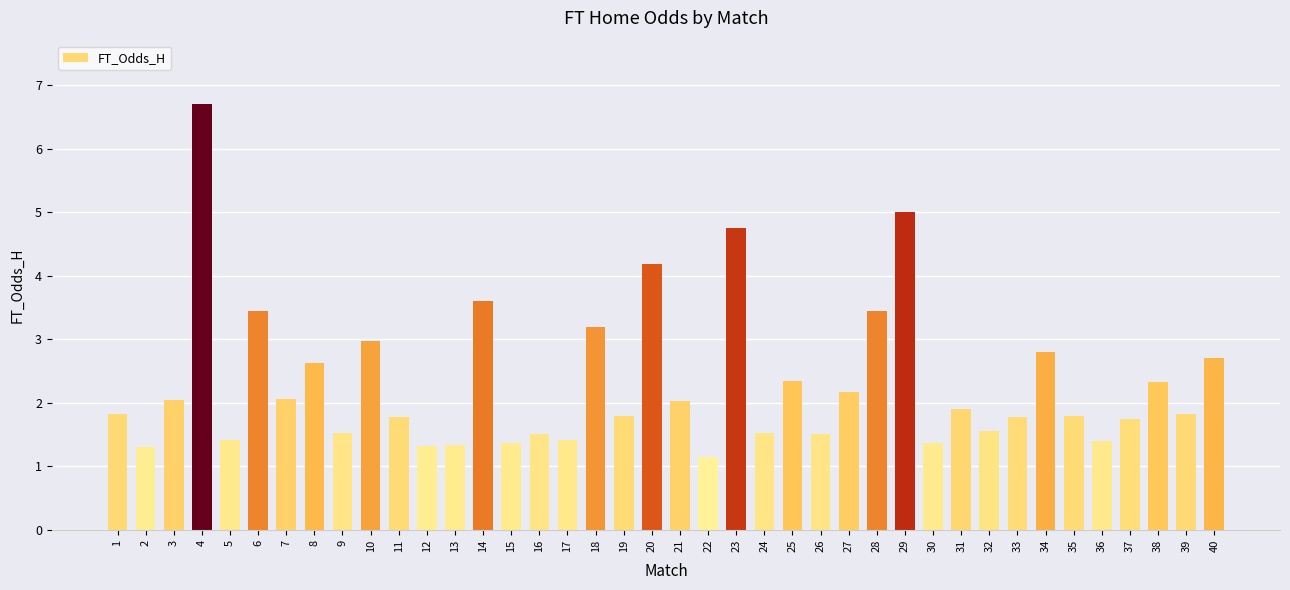

Are the bars horizontal?

No